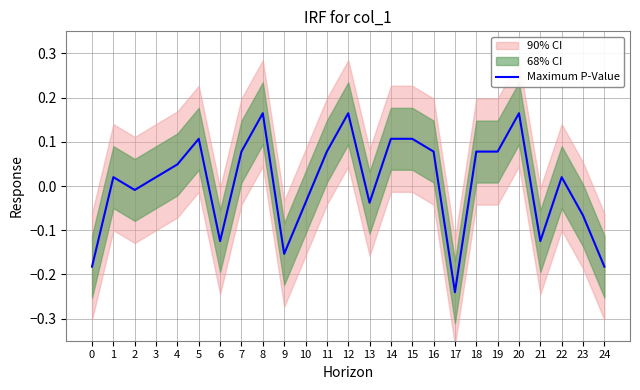

How many lines are shown in the chart?

1